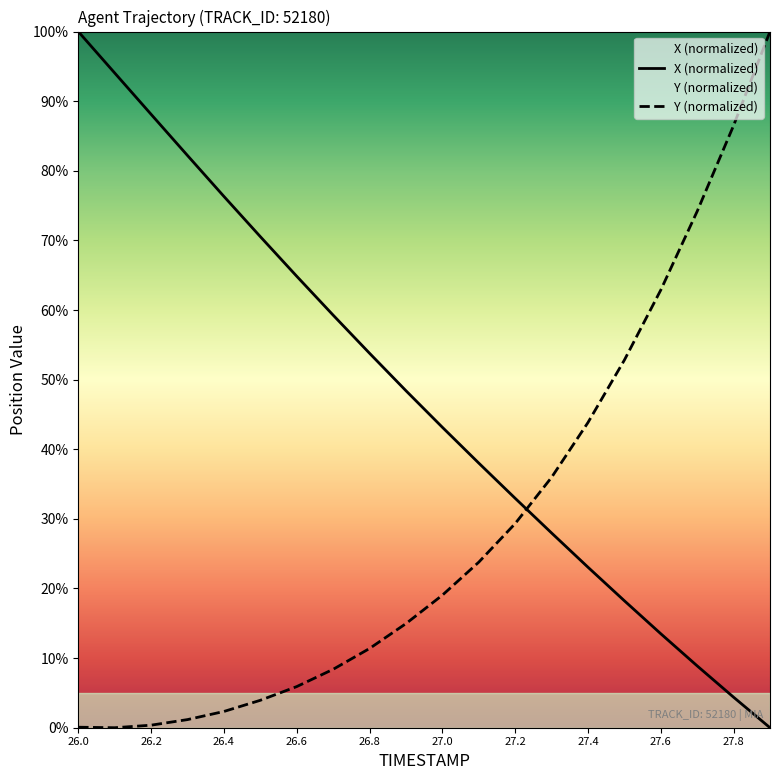

Is it true that X equals 8.9 at 27.1?

False